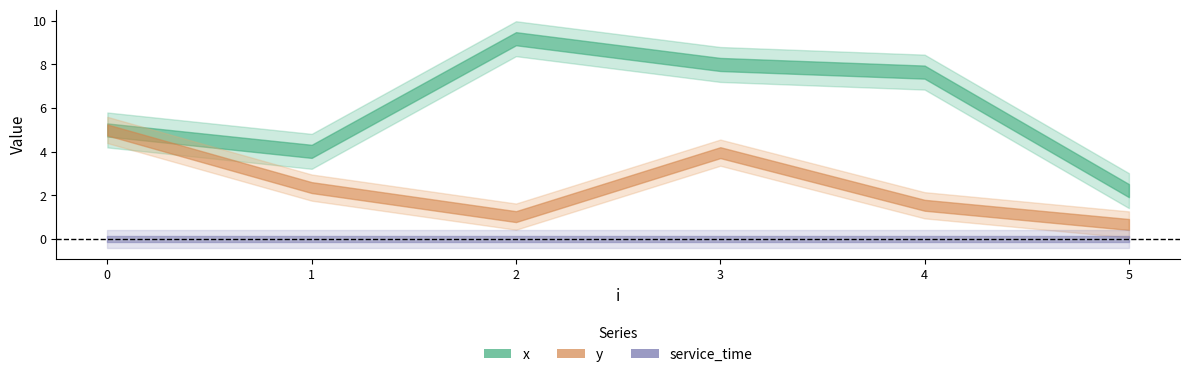

Which series has the widest spread of values?

x